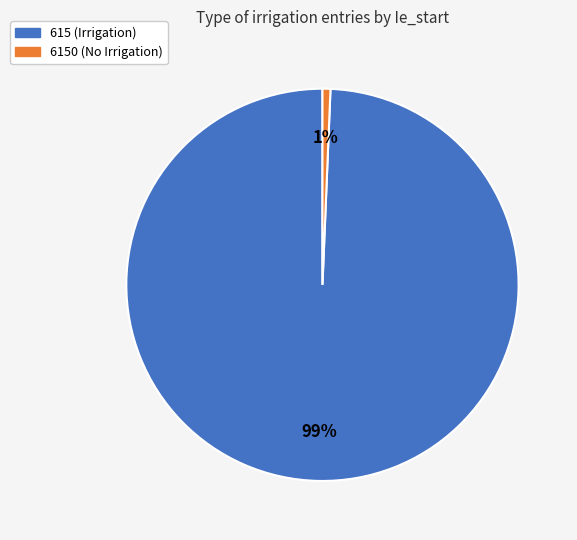

Combined, do 6150 (No Irrigation) and 615 (Irrigation) account for over 50%?

Yes